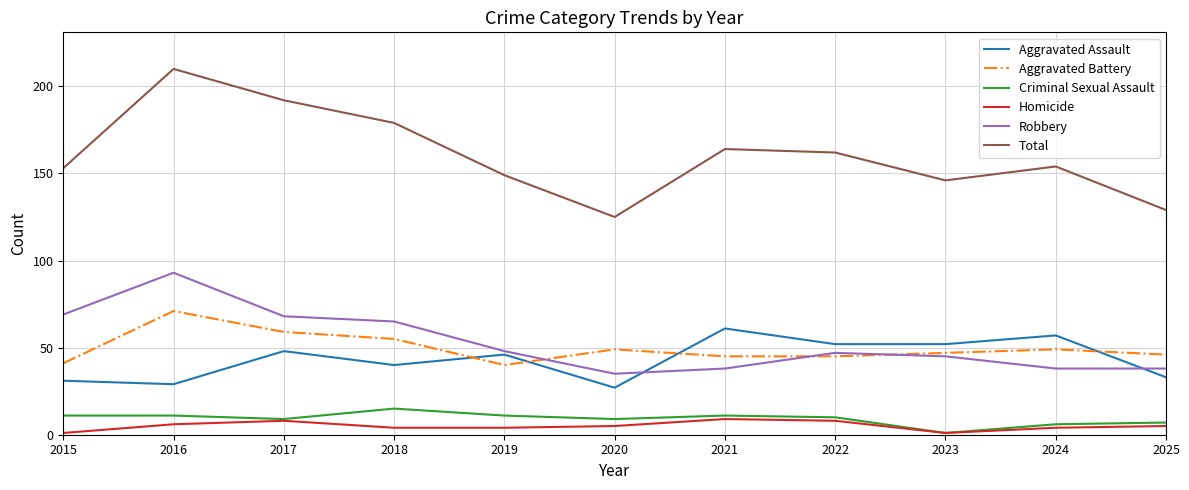

True or false: Aggravated Assault has a value of 11 at 2015.

False